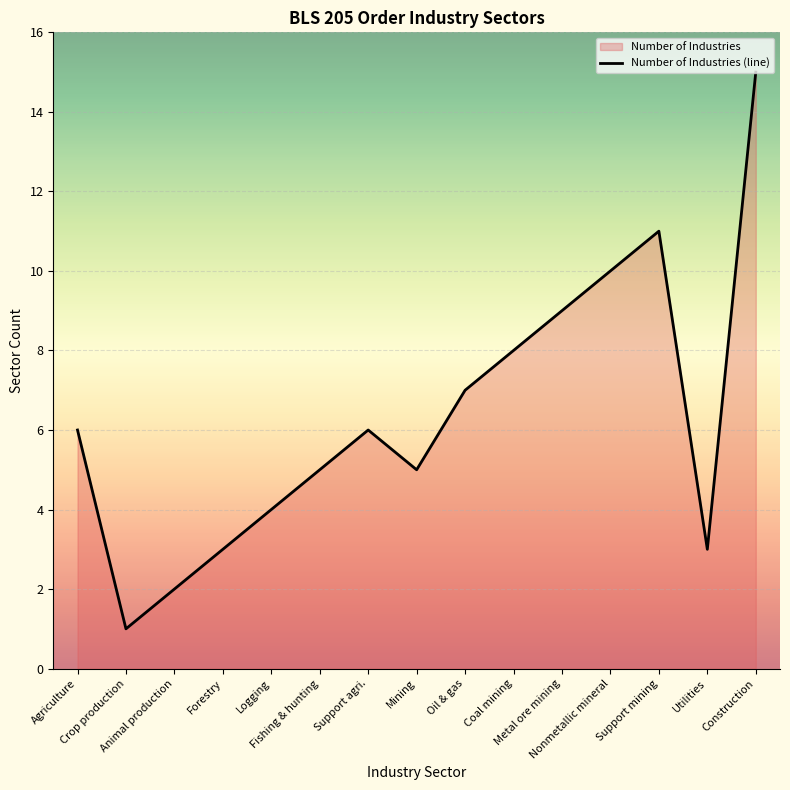

What is the sum of the values at Nonmetallic mineral and Mining?

15